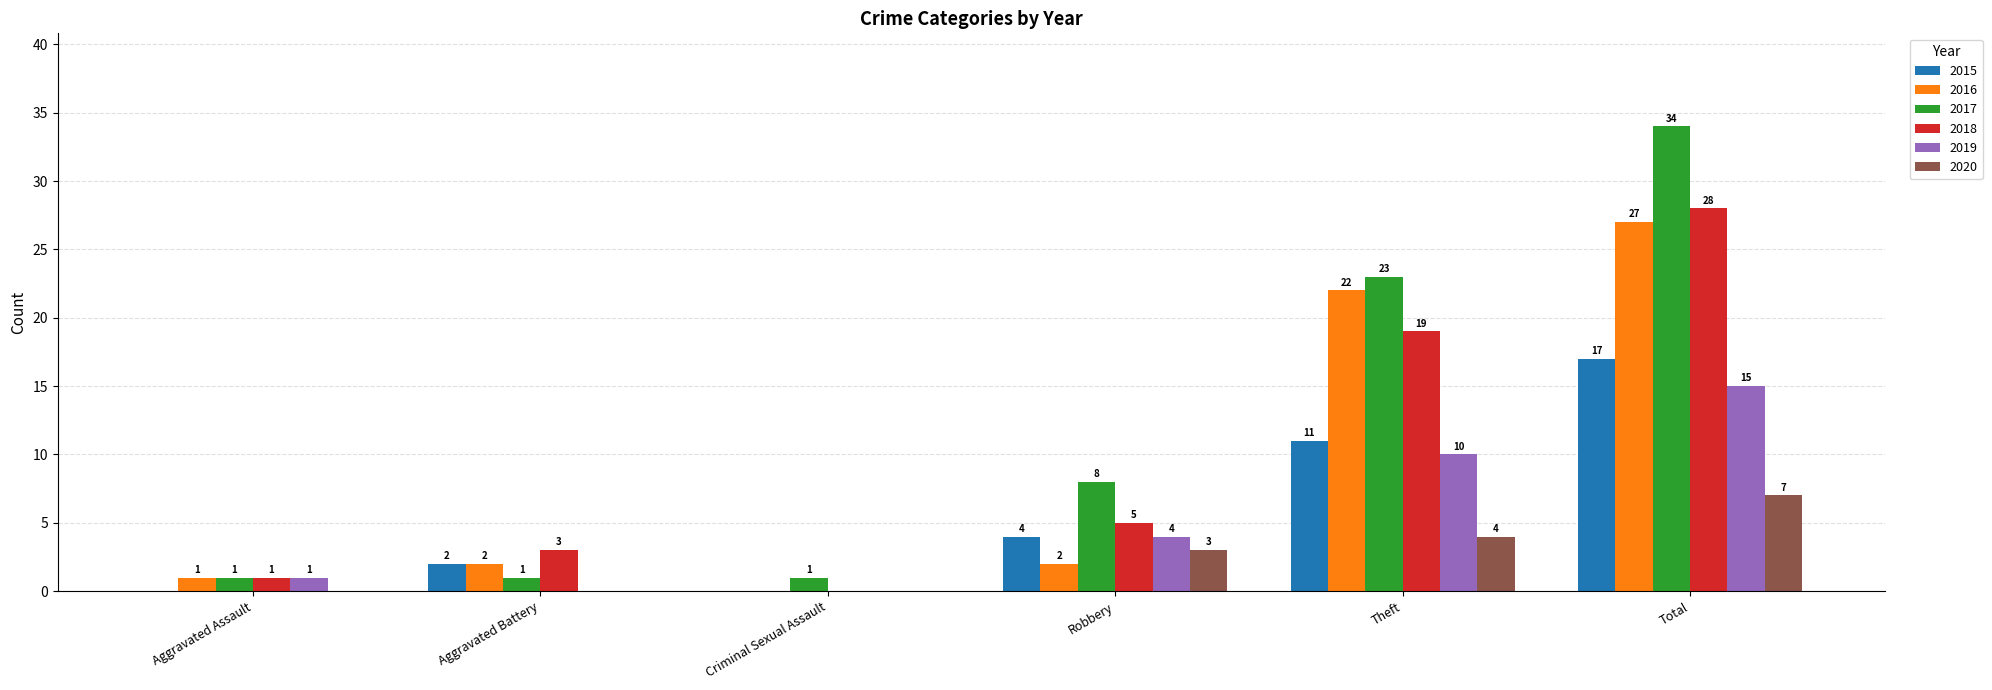

What is the sum of the 2018 values at Total and Aggravated Assault?

29